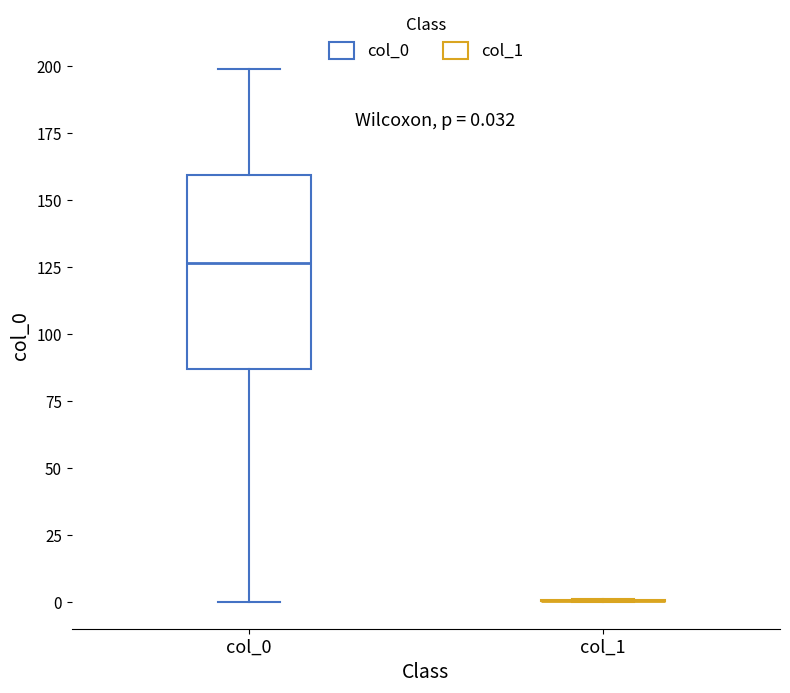

Which box is the tallest, from its lower edge to its upper edge?

col_0